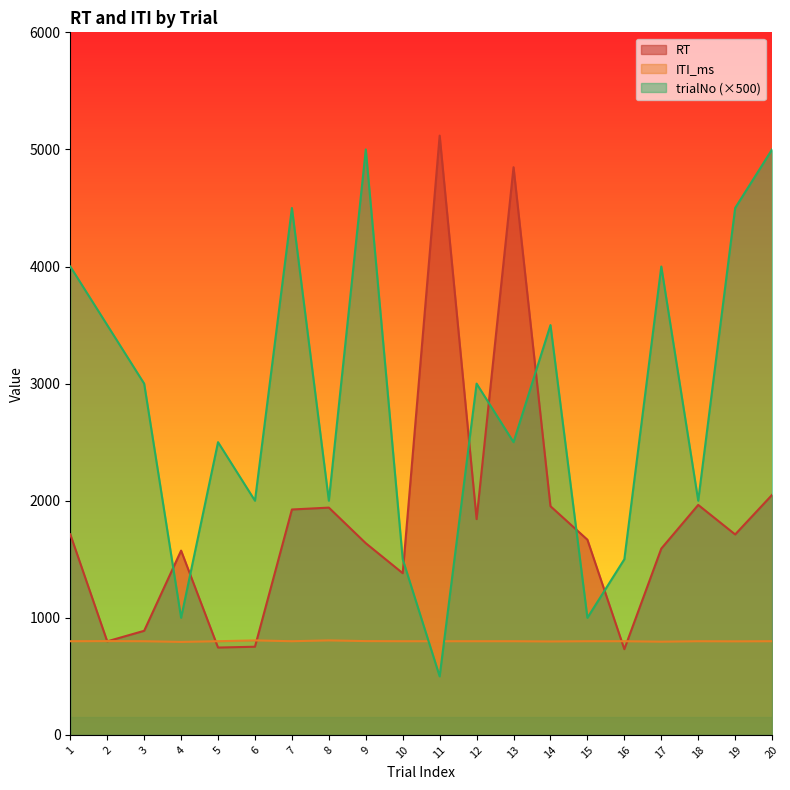

Between 10 and 17, which is larger?

17